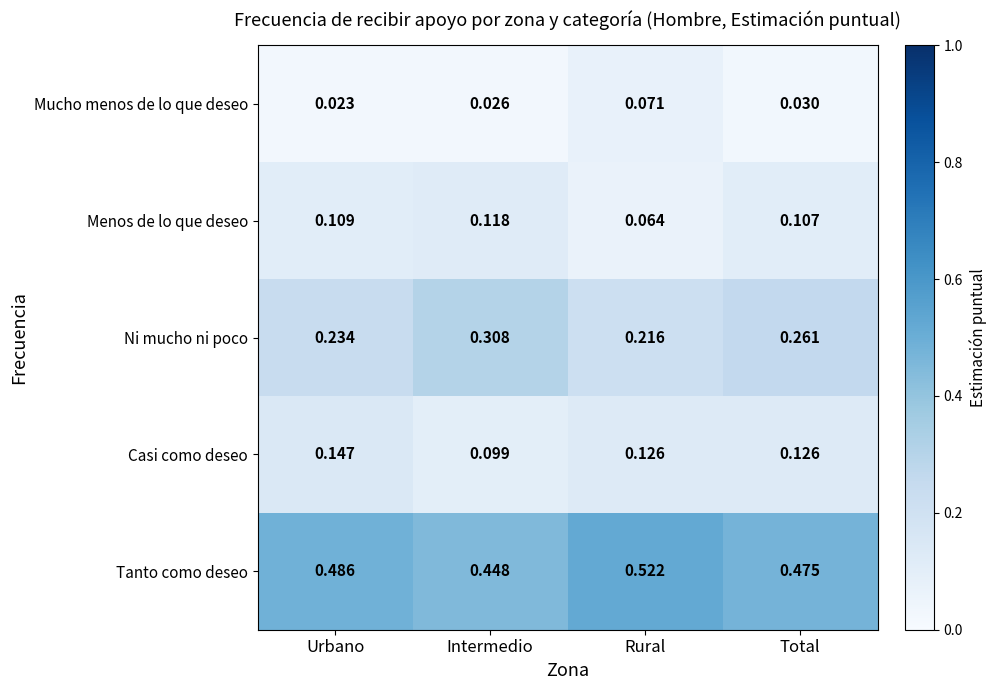

Between Intermedio and Total, which series saw the biggest shift?

Ni mucho ni poco